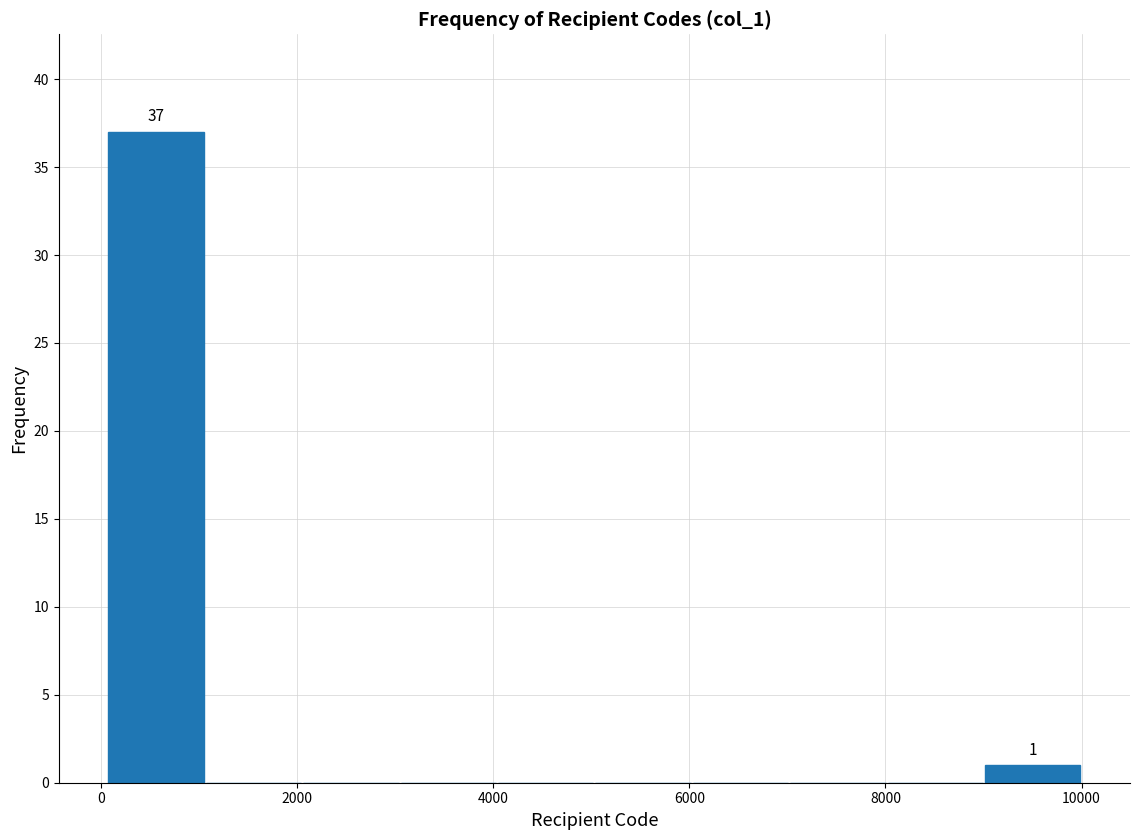

Which range on the x-axis has the tallest bar?

0 to 1000